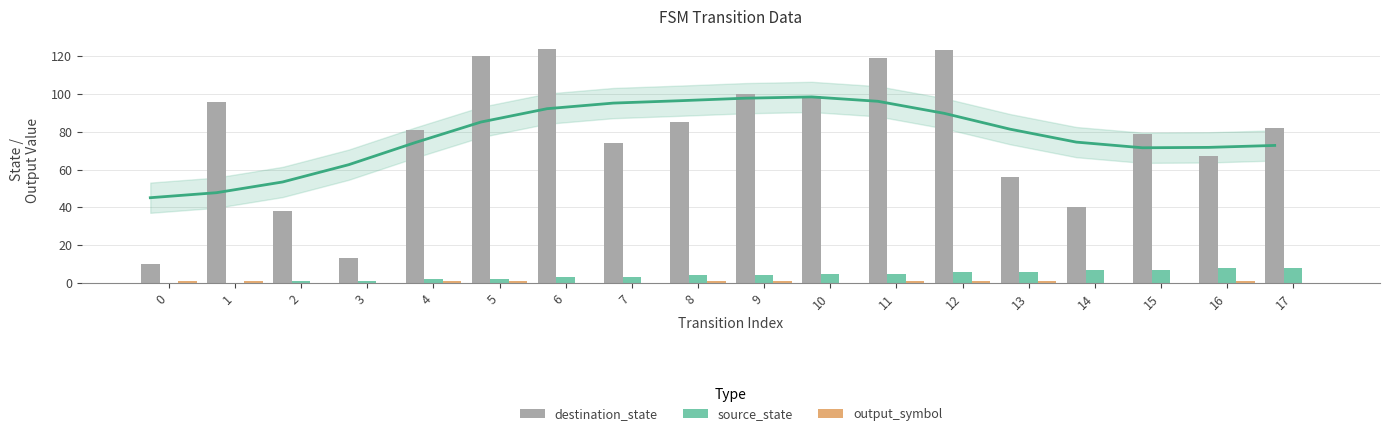

Does the chart contain stacked bars?

No